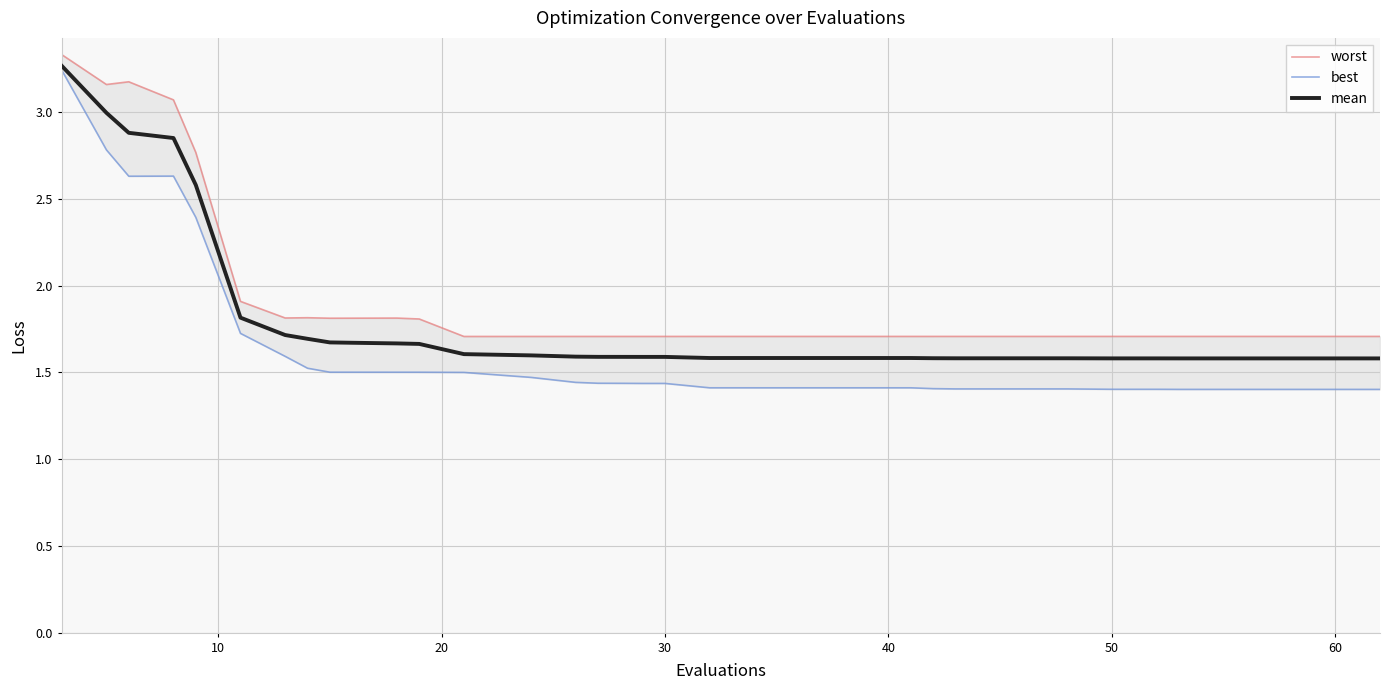

What is the average value of the best series?

1.6